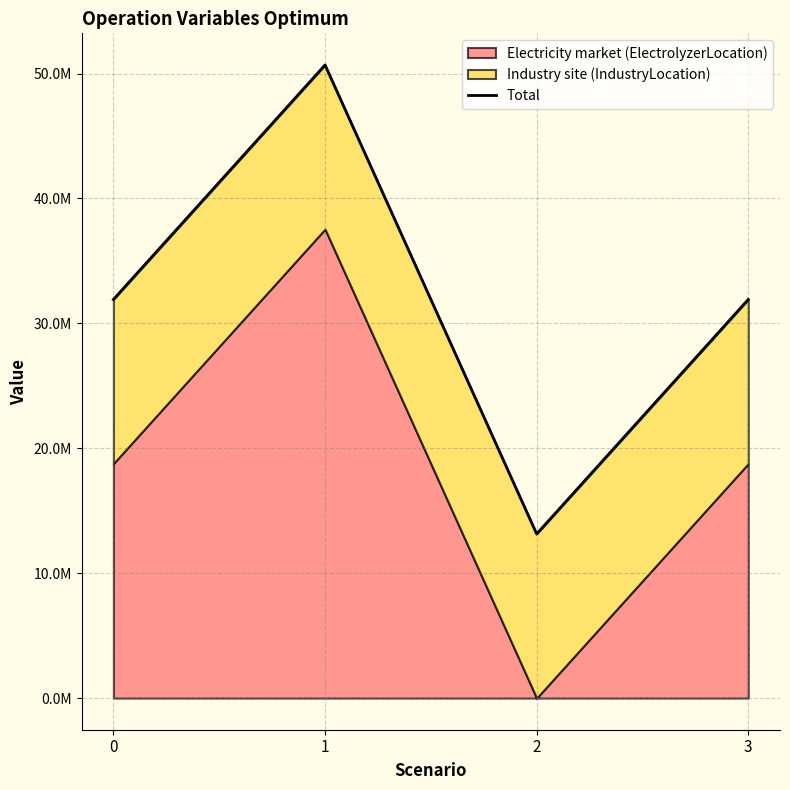

Reading left to right, list all the values displayed in this chart.

31911428.6	50682857.1	13140000.0	31911428.6